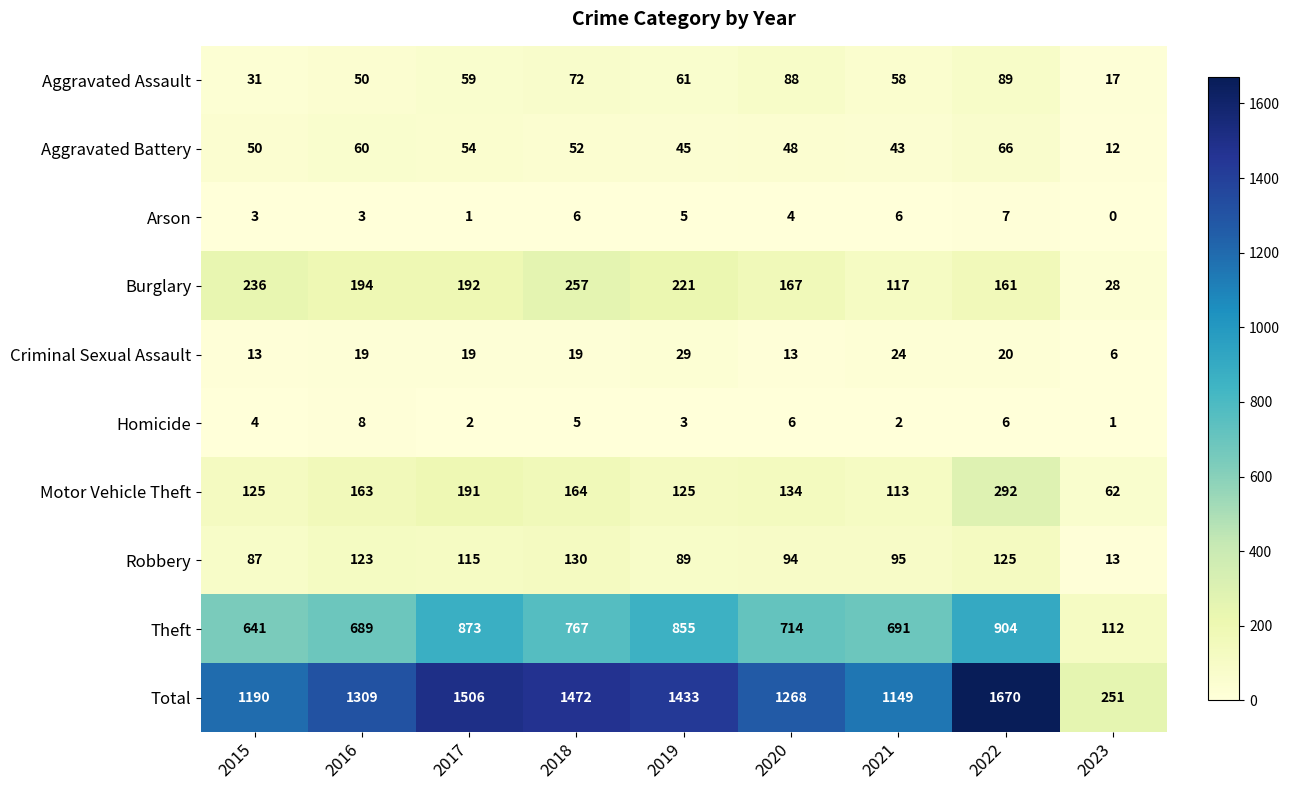

At how many categories does at least one series exceed 1497?

2